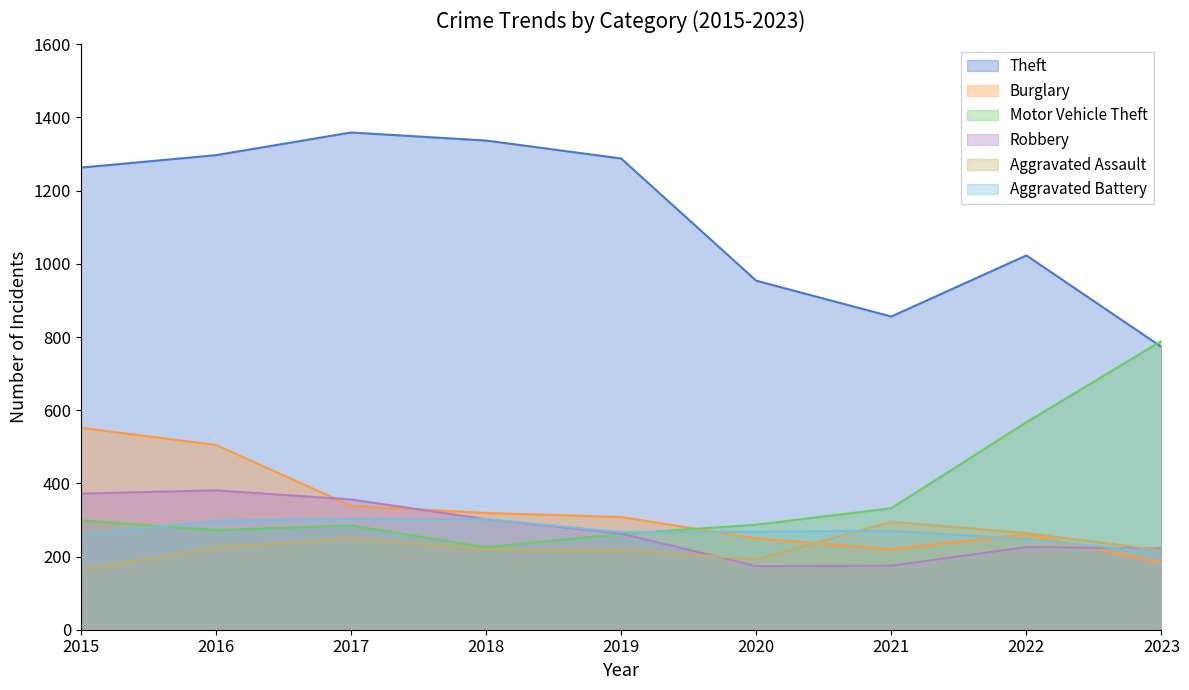

True or false: Robbery has a value of 230 at 2021.

False